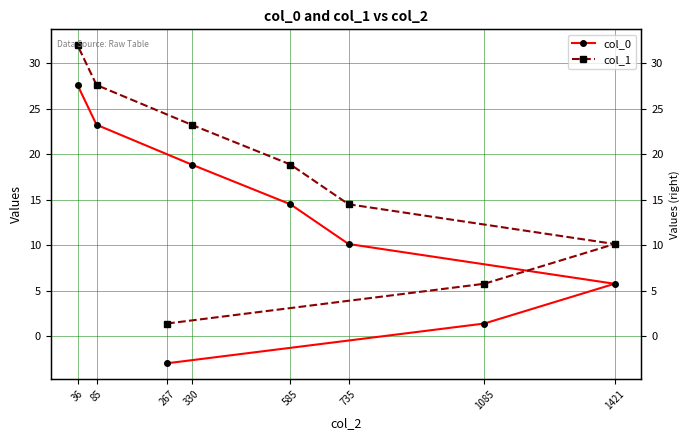

Reading left to right, list all the values displayed in this chart.

col_0: 267=-3.0	1085=1.4	1421=5.8	735=10.1	585=14.5	330=18.9	85=23.2	36=27.6
col_1: 267=1.4	1085=5.8	1421=10.1	735=14.5	585=18.9	330=23.2	85=27.6	36=32.0